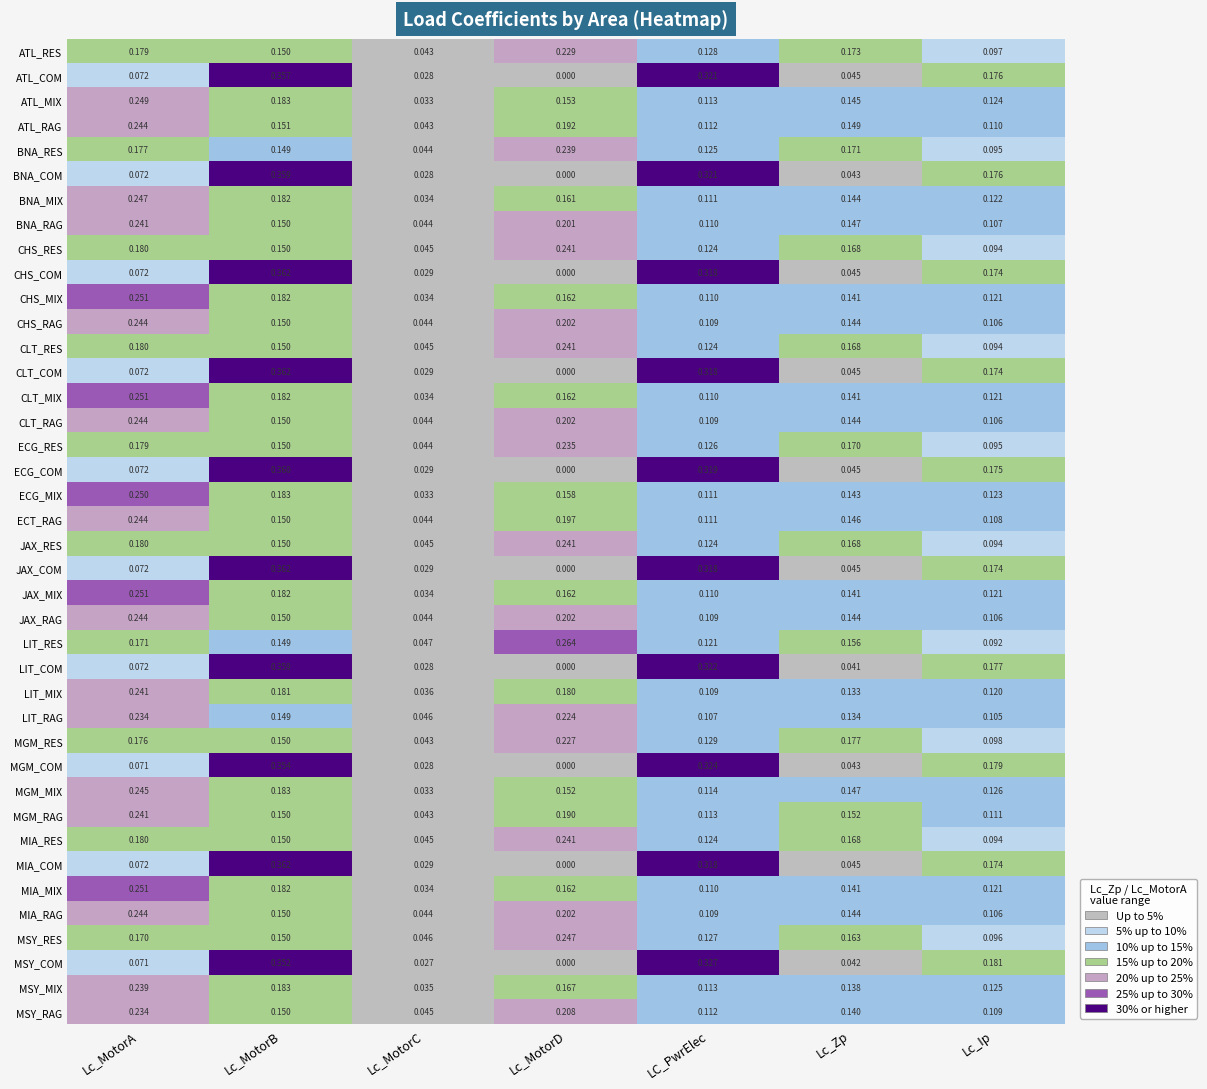

Which category has the lowest value in the ATL_COM series?

Lc_MotorD